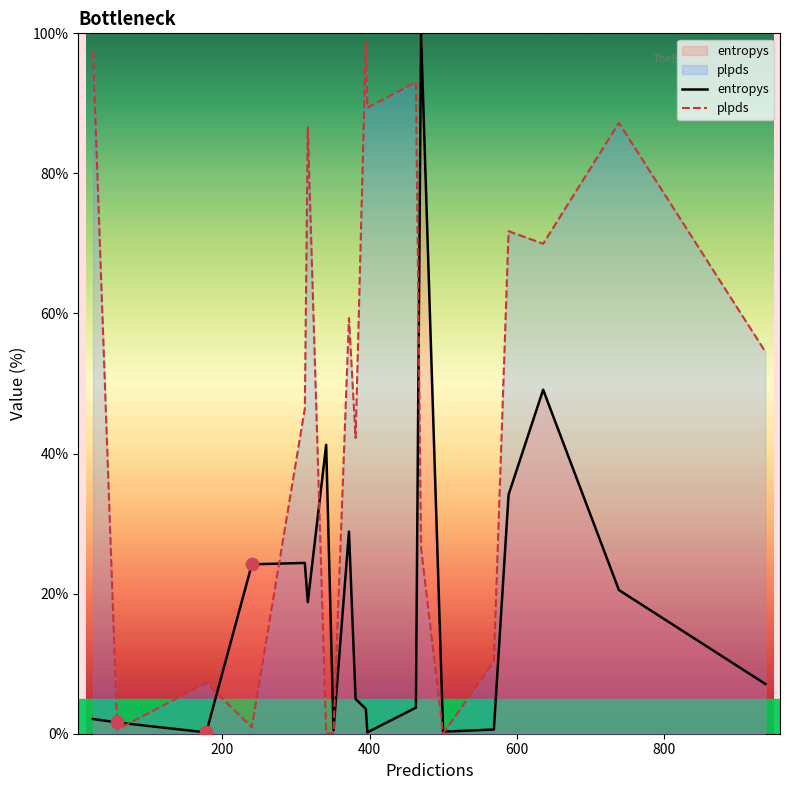

At how many categories does at least one series exceed 2?

17